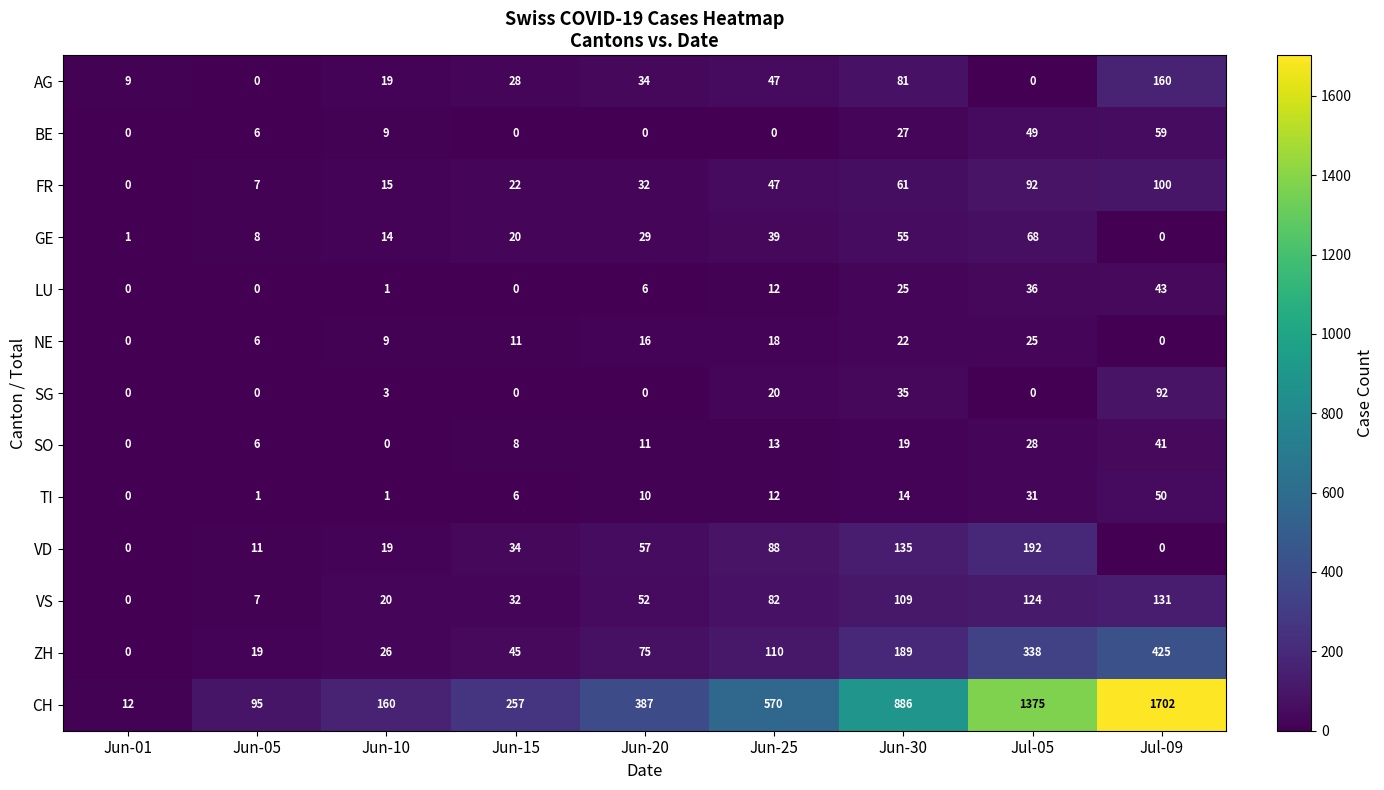

What is the sum of the VD values at Jun-05 and Jun-25?

99